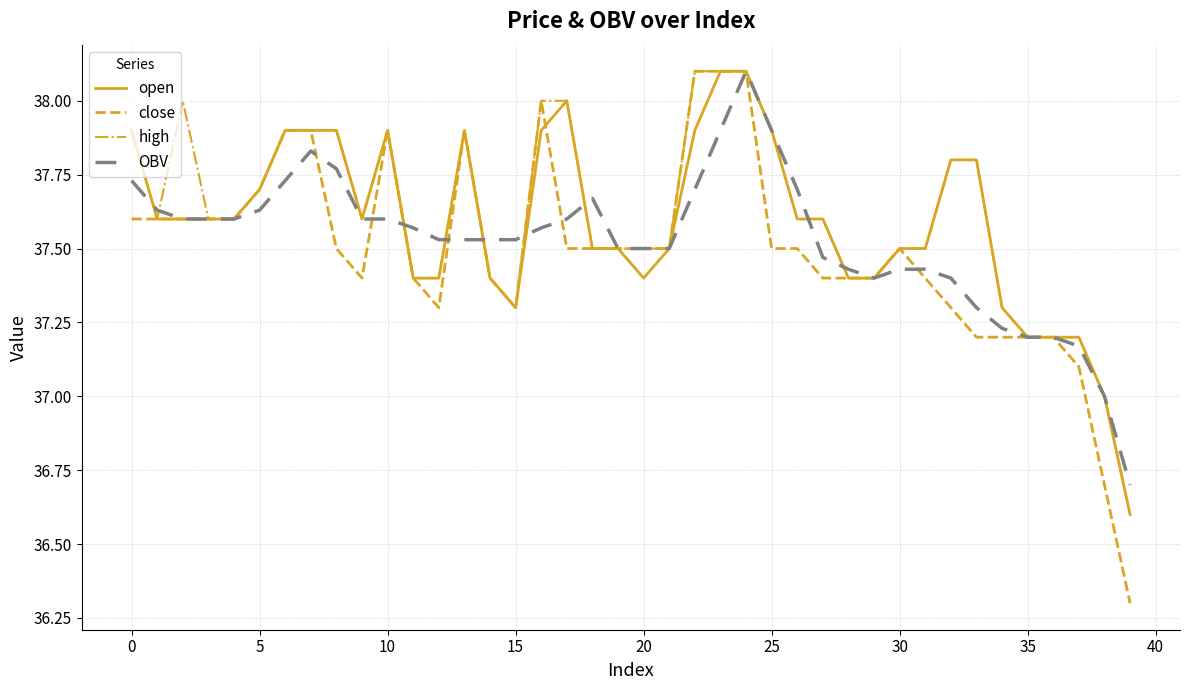

What is the smallest value displayed?

36.3